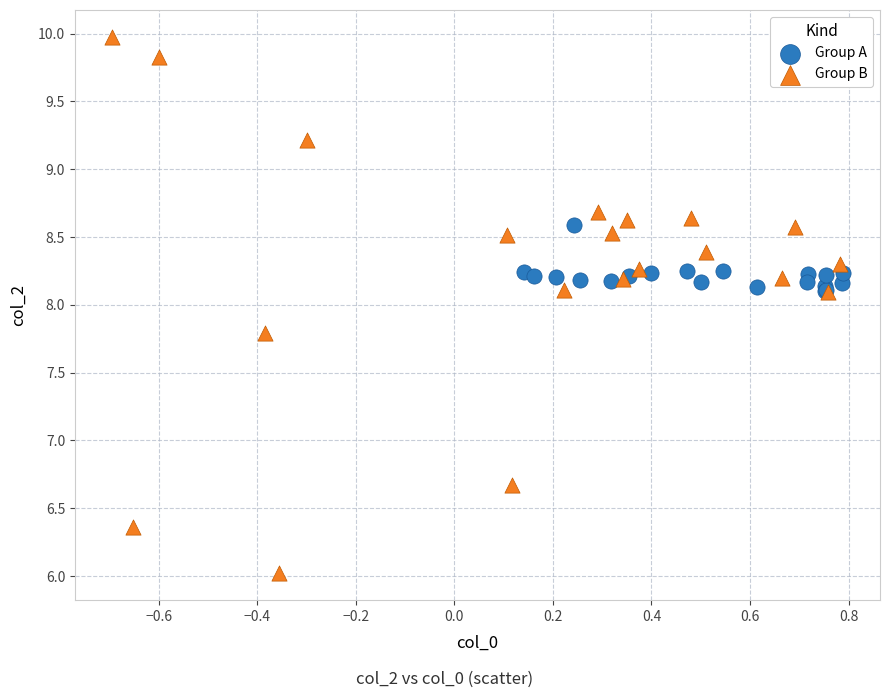

Which series has the largest Y range (max minus min)?

Group B